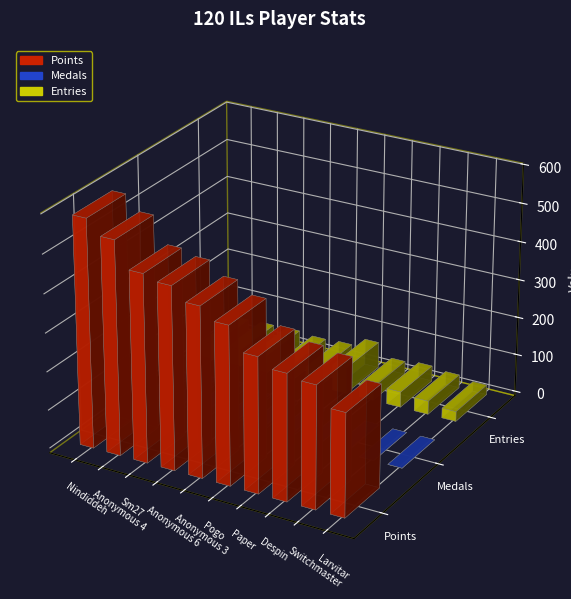

Rank the categories by Medals value from highest to lowest.

Sm27, Anonymous 4, Anonymous 3, Pogo, Nindiddeh, Anonymous 6, Despin, Paper, Switchmaster, Larvitar